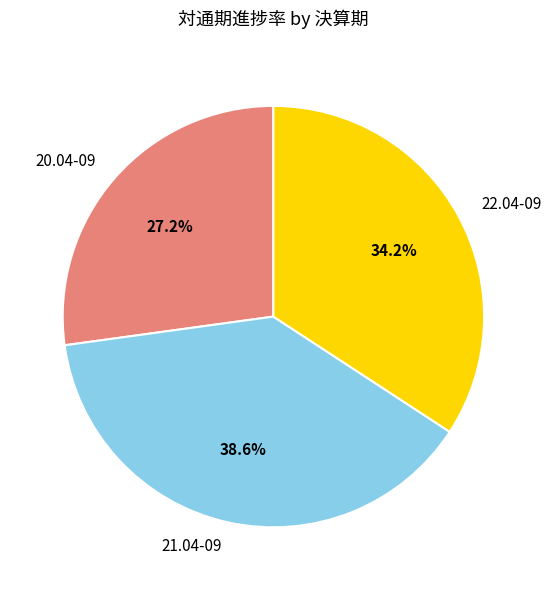

What is the ratio of the value at 21.04-09 to the value at 20.04-09?

1.4